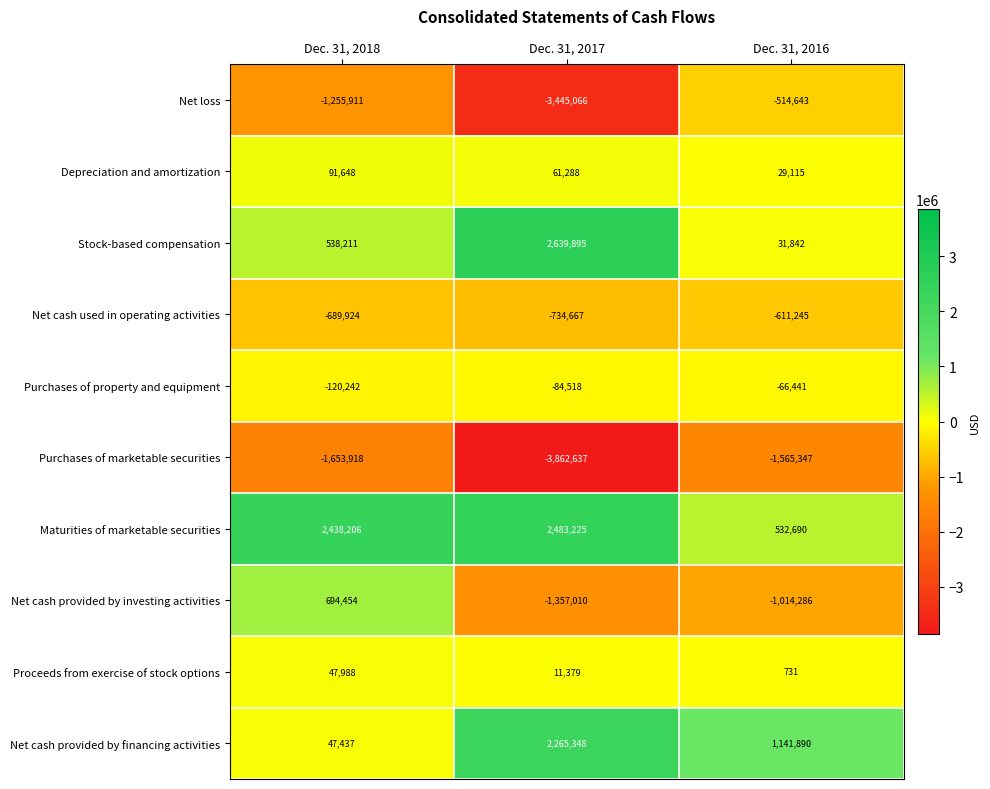

What is the sum of all Purchases of marketable securities values?

-7081902